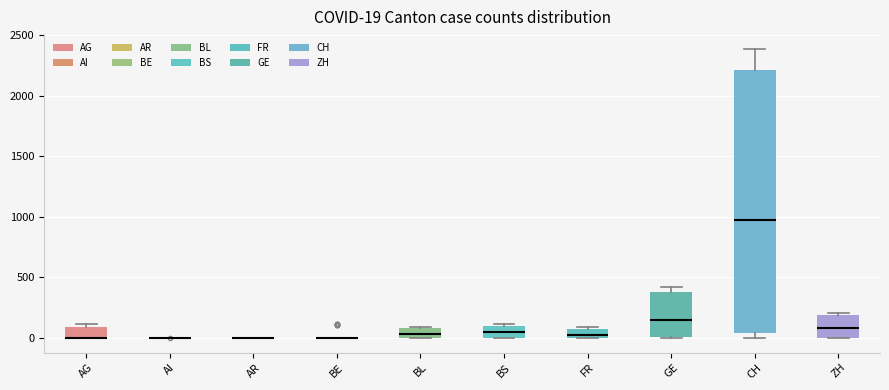

Comparing the boxes themselves (not the whiskers), which one is the tallest?

CH